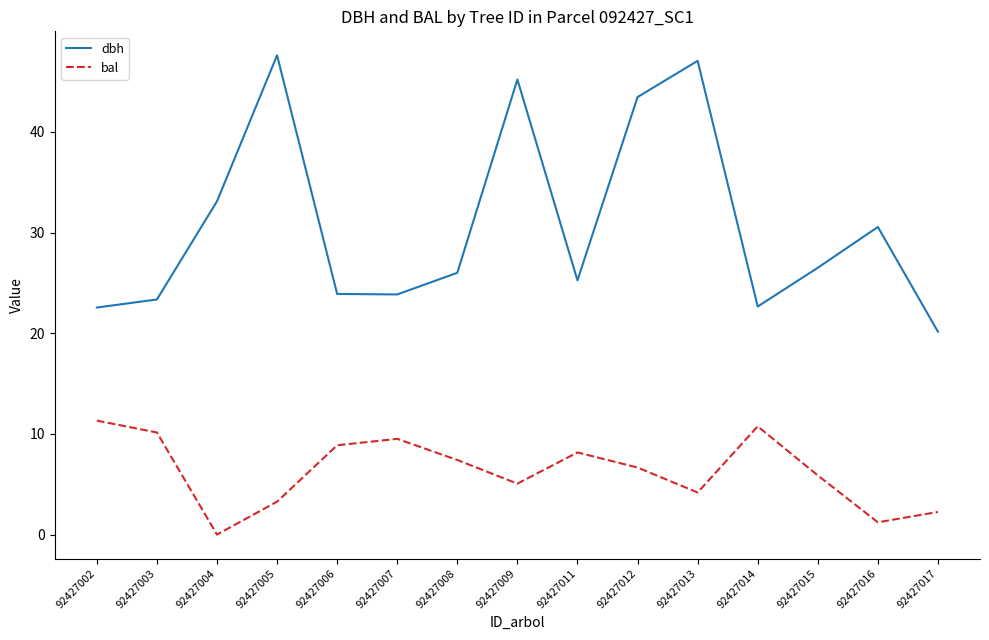

Which category has the lowest value in the bal series?

92427004